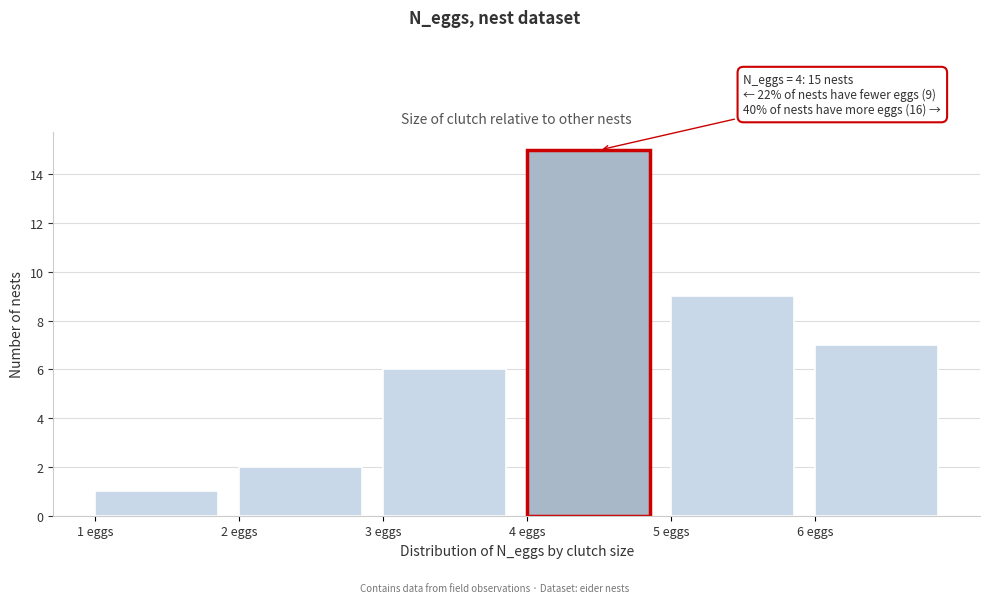

Which range on the x-axis has the tallest bar?

4 to 5